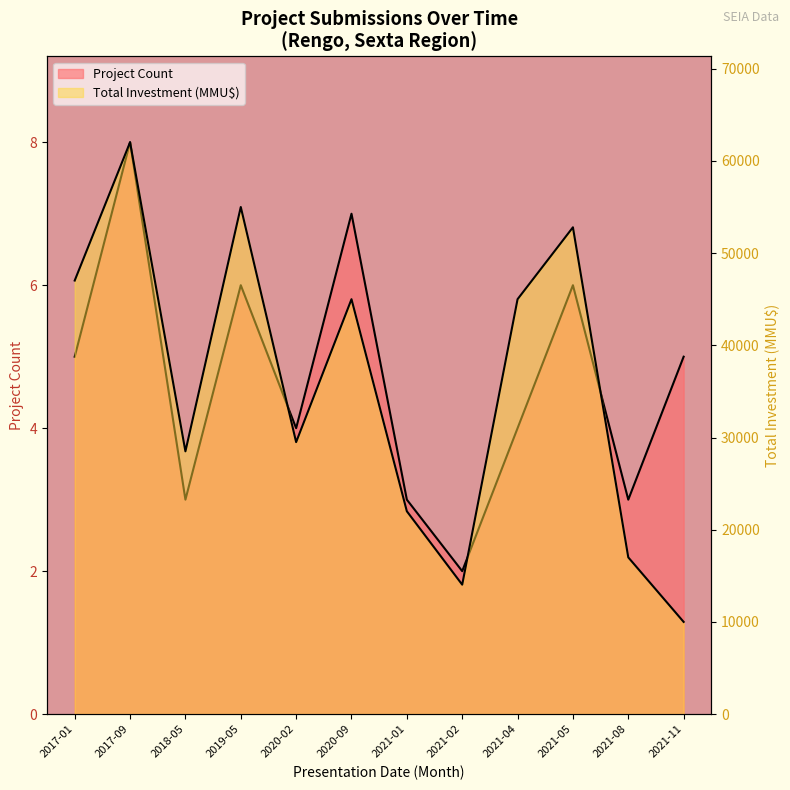

What is the minimum value shown in the chart?

2